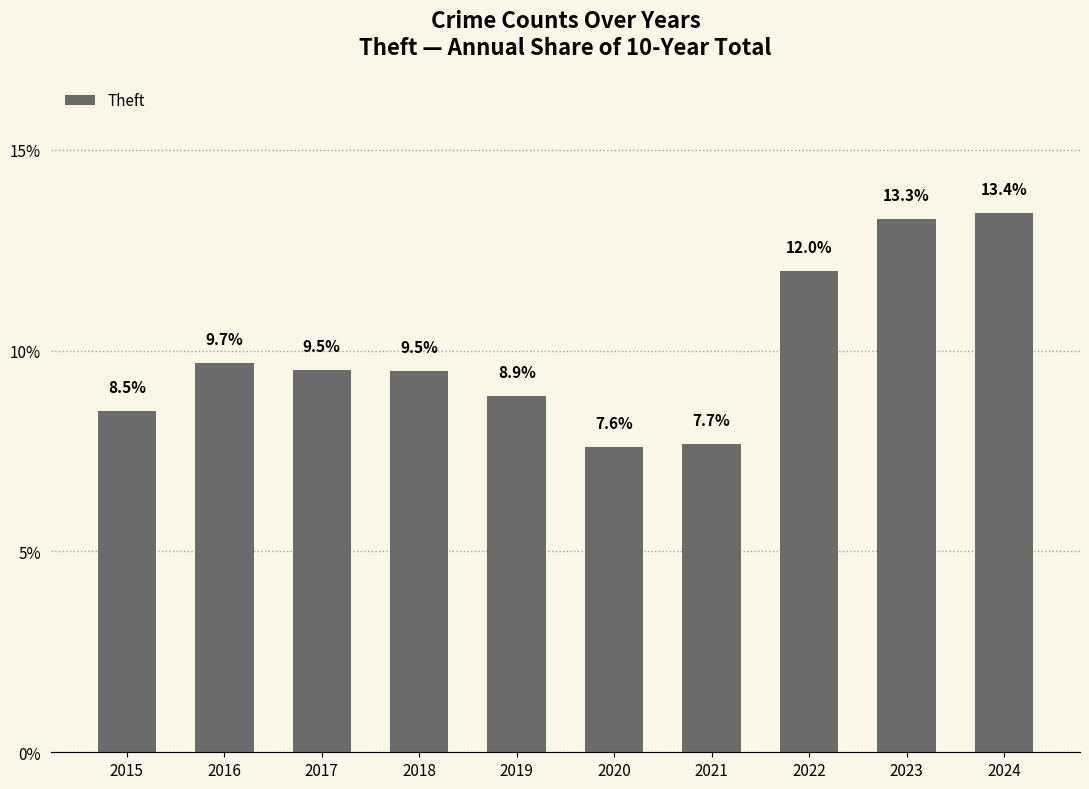

What is the average value?

10.0